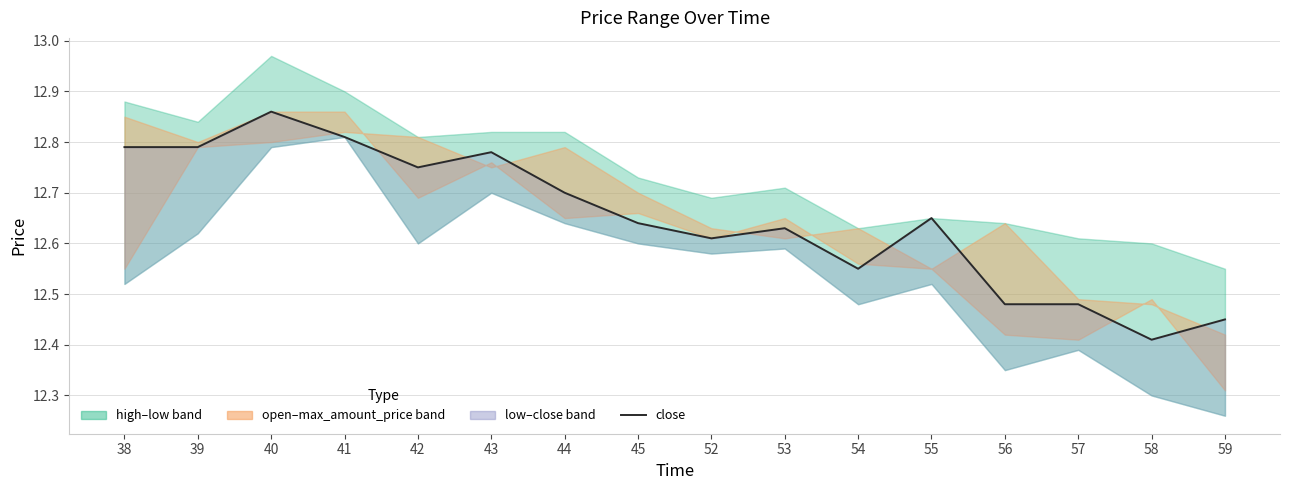

What is the value of the 11th point from the left?

12.6